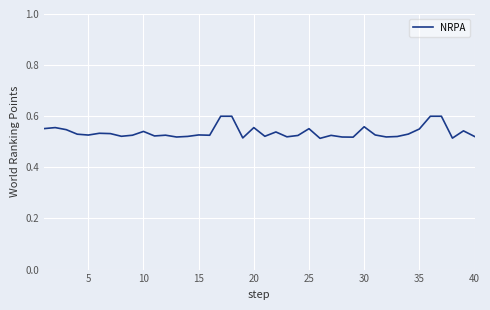

What is the difference between the maximum and minimum values?

0.1